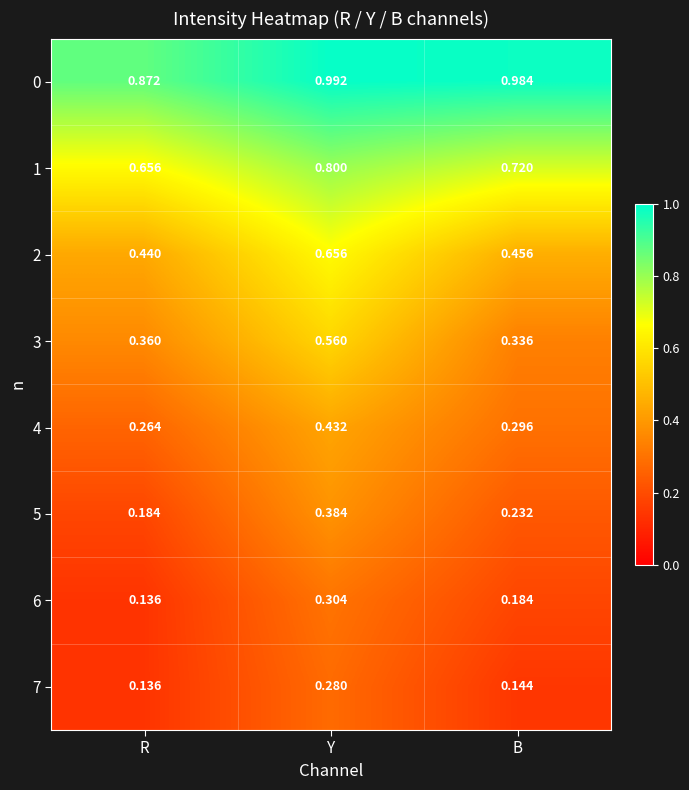

Rank the series by their maximum value, from lowest to highest.

7, 6, 5, 4, 3, 2, 1, 0